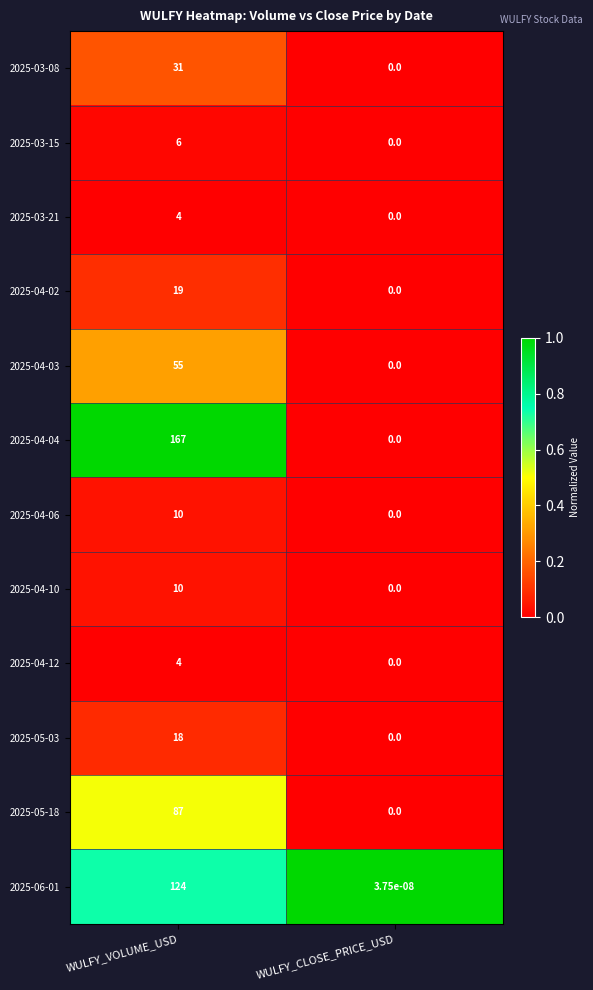

What value does the 2025-03-15 series have at WULFY_VOLUME_USD?

6.0